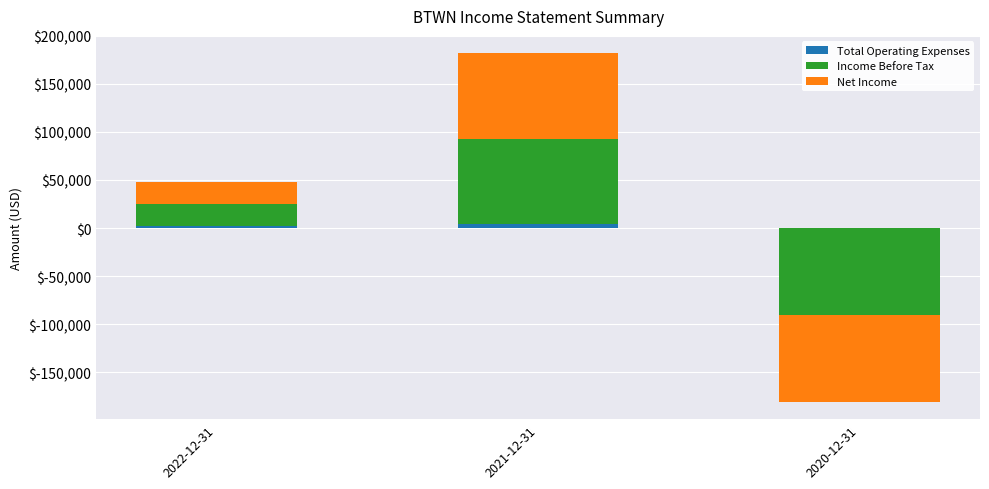

What is the greatest value displayed?

89000